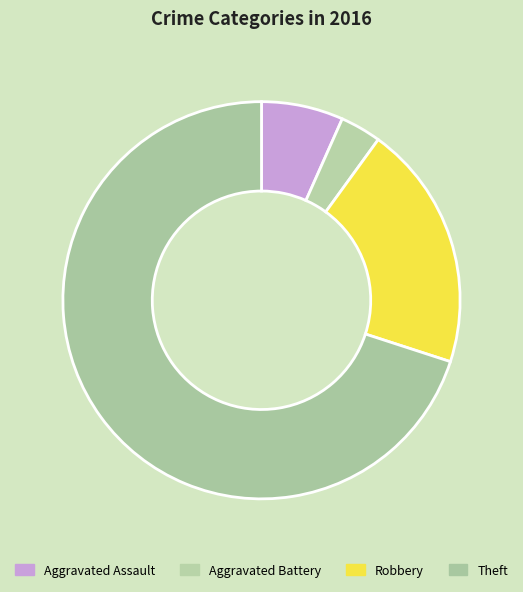

Count the number of slices in the pie.

4